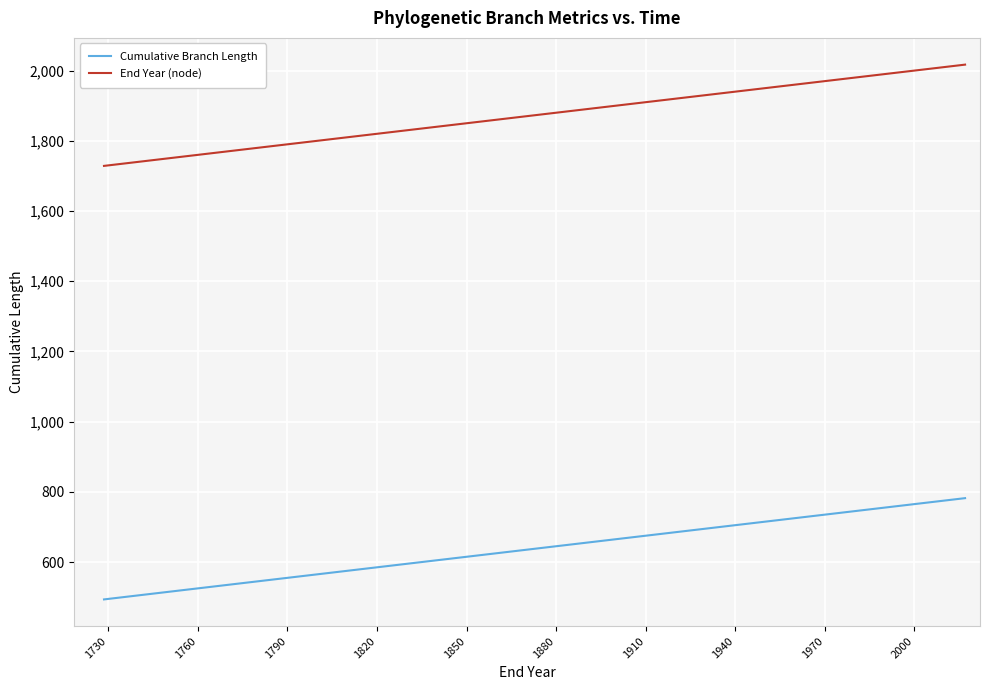

What is the minimum value shown in the chart?

493.7